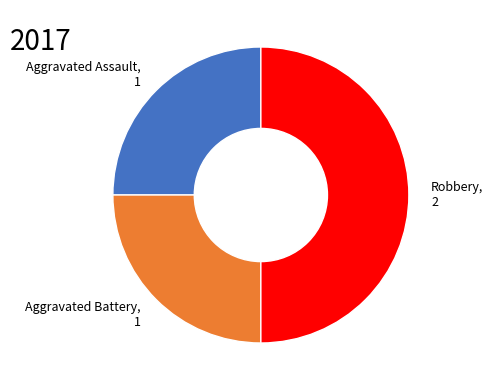

What is the largest slice in the pie chart?

Robbery, 2